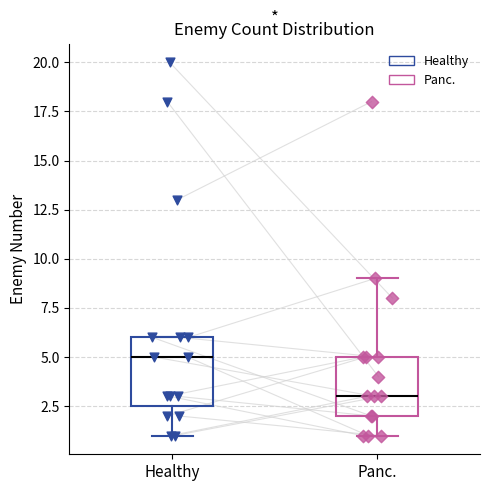

Reading left to right, transcribe this box plot: for each box, give where its median line is, the range the box spans, and where its two whiskers end, as read against the y-axis. The values are not printed on the chart, so give them approximately, as read against the axis.

Healthy: median 5.0, box 2.5 to 6.0, whiskers 1.0 to 6.0
Panc.: median 3.0, box 2.0 to 5.0, whiskers 1.0 to 9.0